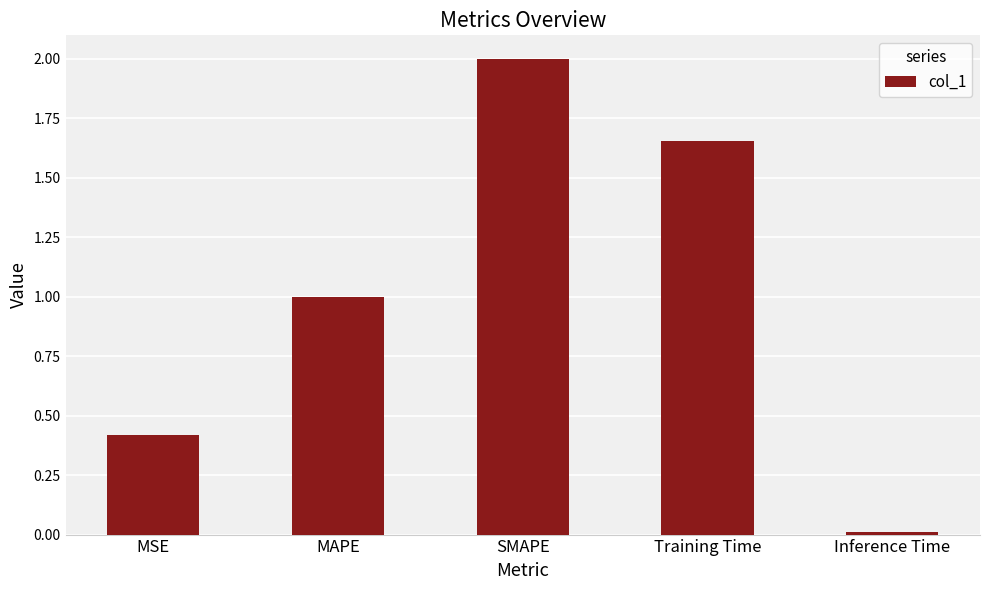

What is the value of the 1st bar from the left?

0.4